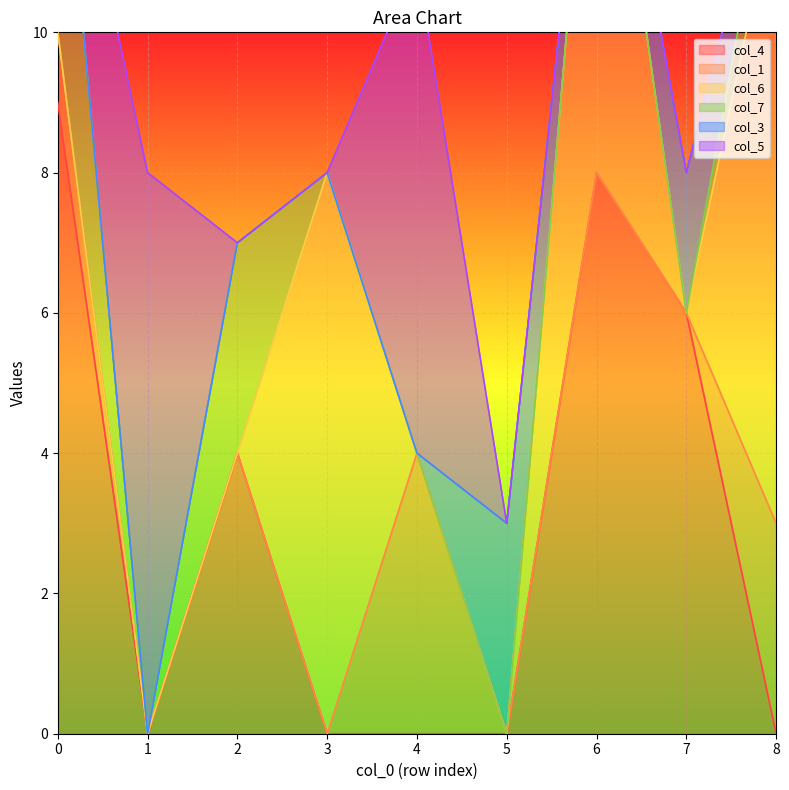

List the series in order of their peak value, lowest first.

col_3, col_1, col_7, col_5, col_4, col_6